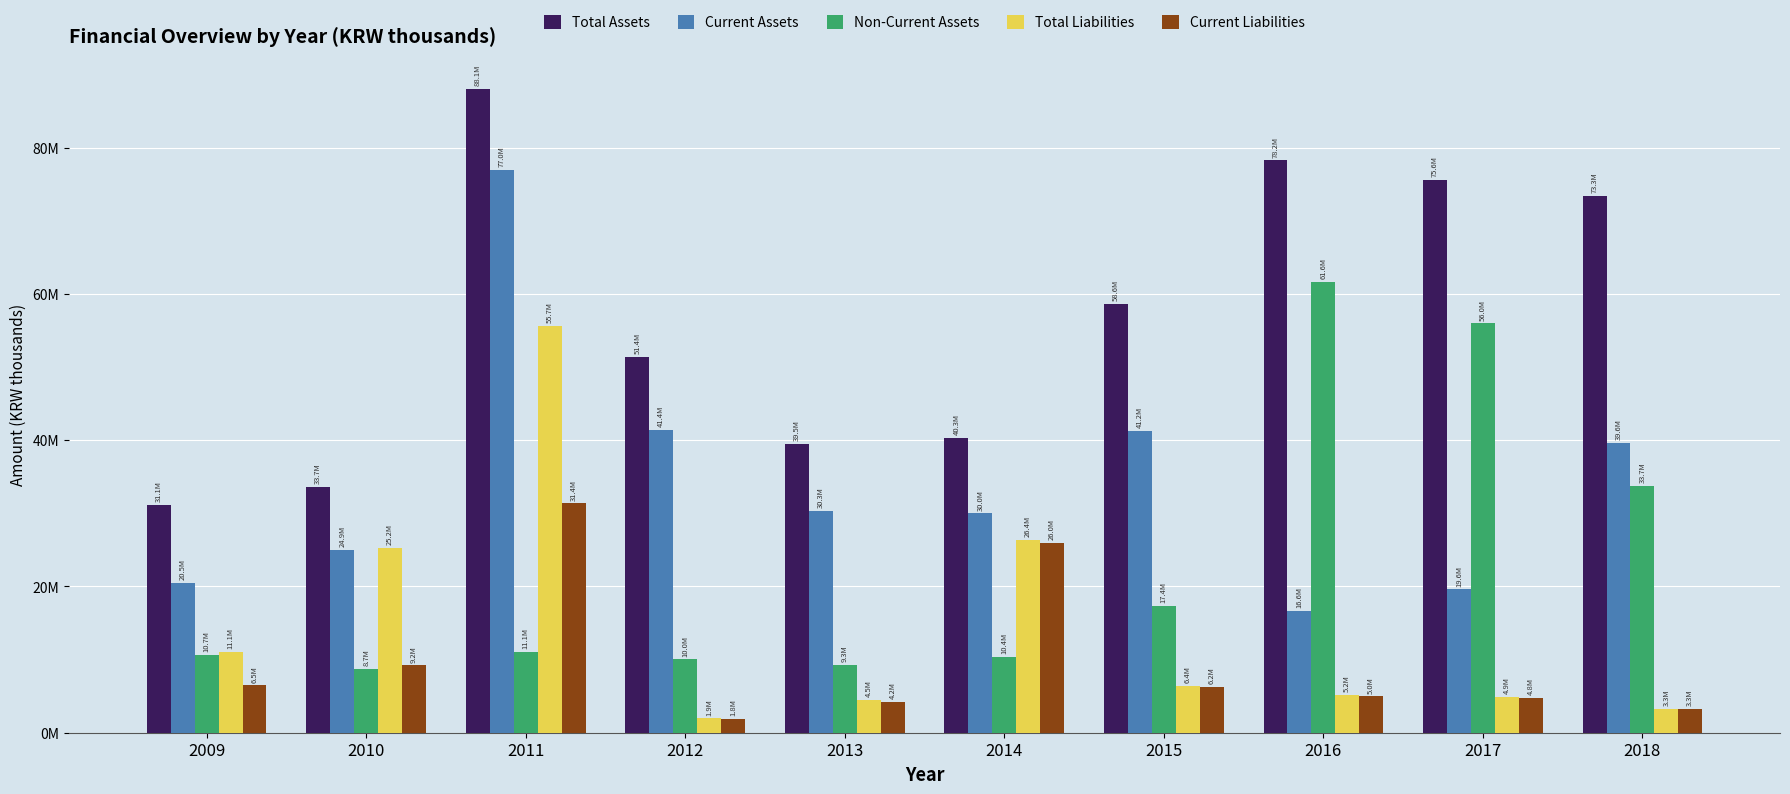

What are all the series names shown in the legend?

Total Assets, Current Assets, Non-Current Assets, Total Liabilities, Current Liabilities